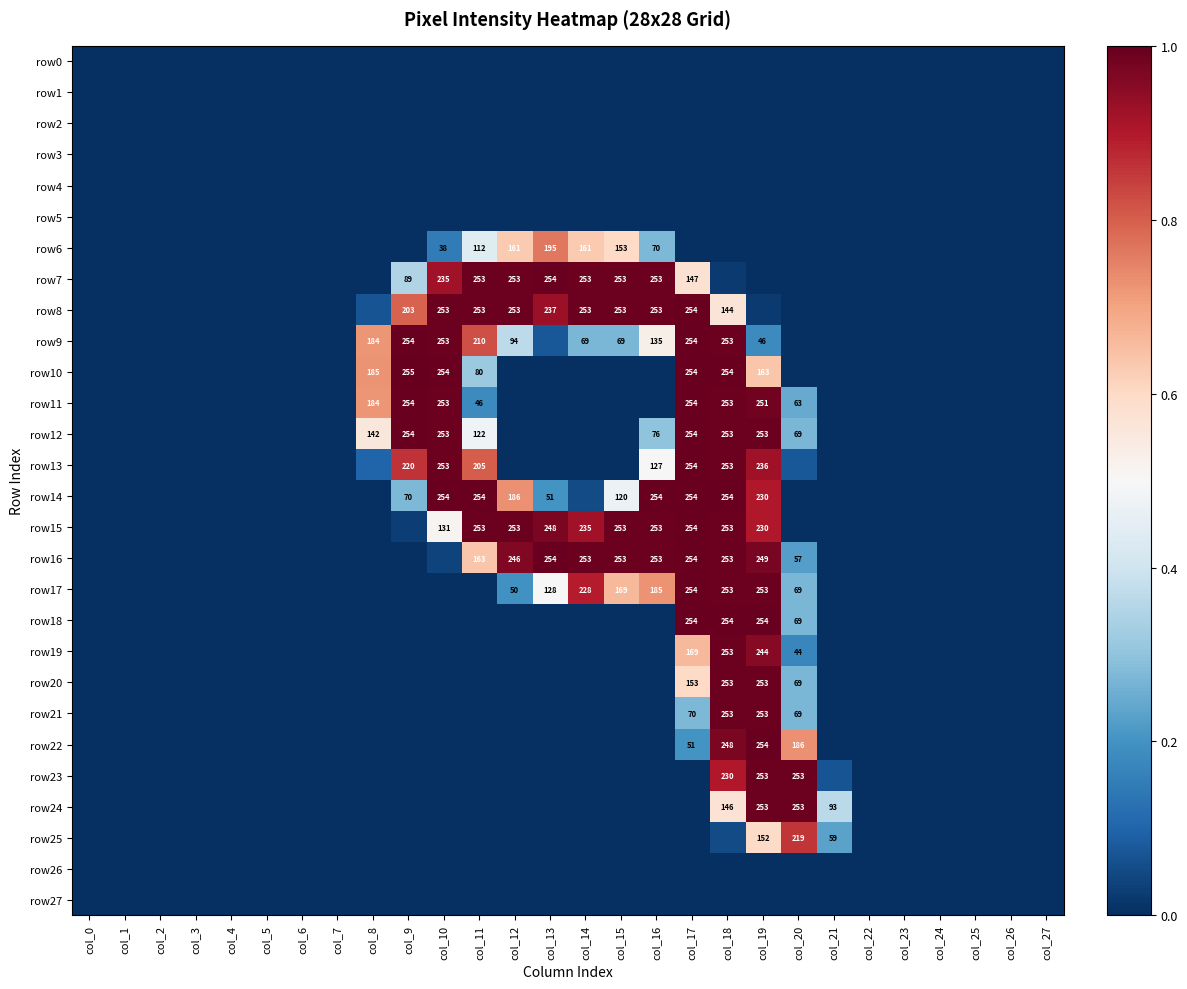

How many distinct data groups are displayed?

28